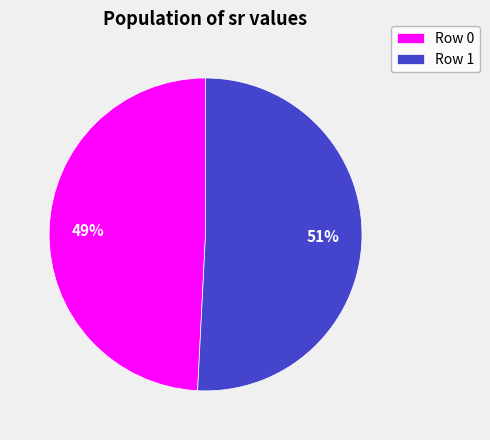

Which category has the biggest portion of the pie?

Row 1